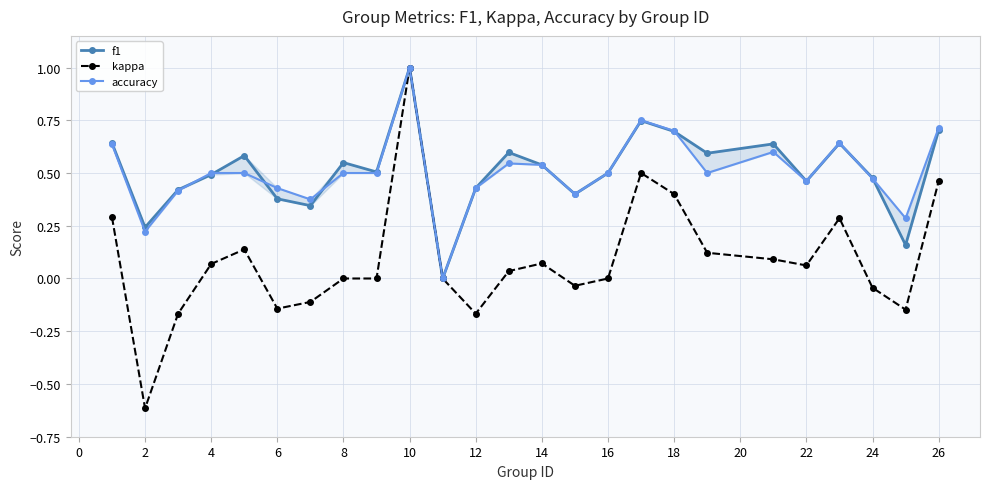

What is the lowest value of the kappa series?

-0.6